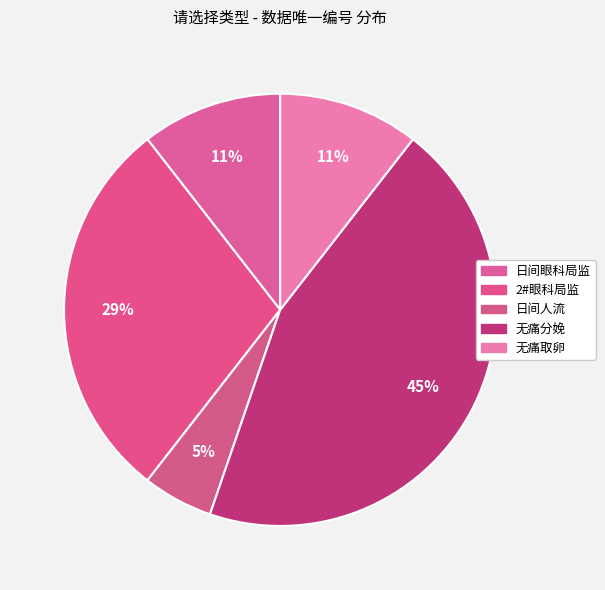

Count the number of slices in the pie.

5